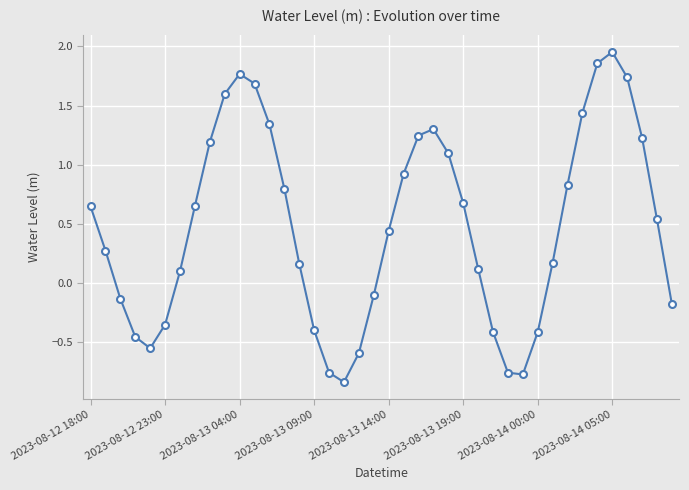

What is the difference between the maximum and minimum values?

2.8